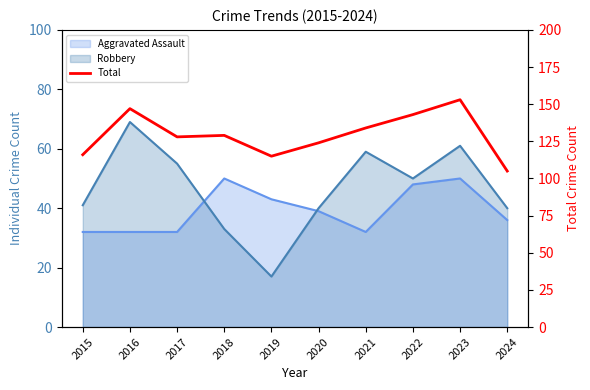

Reading right to left, list all the values displayed in this chart.

105	153	143	134	124	115	129	128	147	116